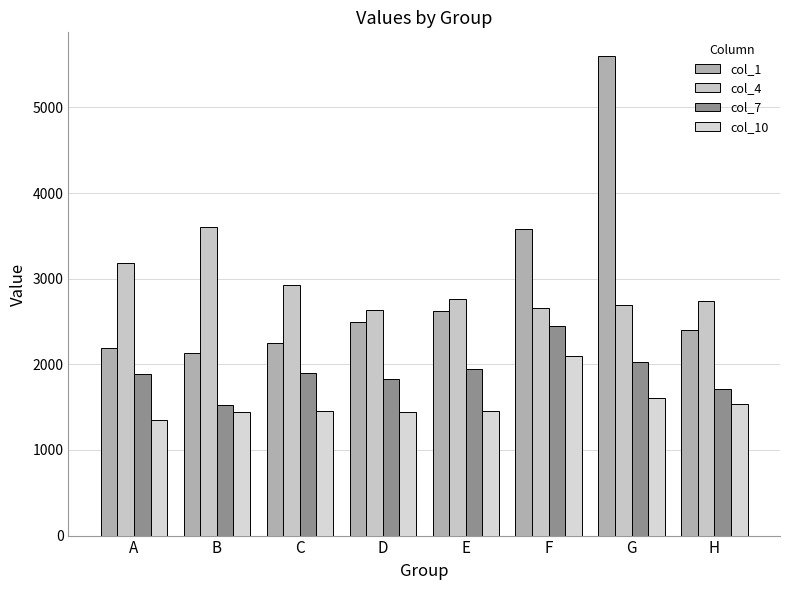

Reading left to right, transcribe all the data shown in this chart.

col_1: A=2190	B=2128	C=2251	D=2498	E=2623	F=3581	G=5598	H=2396
col_4: A=3189	B=3610	C=2926	D=2636	E=2760	F=2662	G=2691	H=2744
col_7: A=1888	B=1530	C=1896	D=1833	E=1940	F=2453	G=2030	H=1716
col_10: A=1353	B=1447	C=1458	D=1445	E=1457	F=2098	G=1609	H=1532